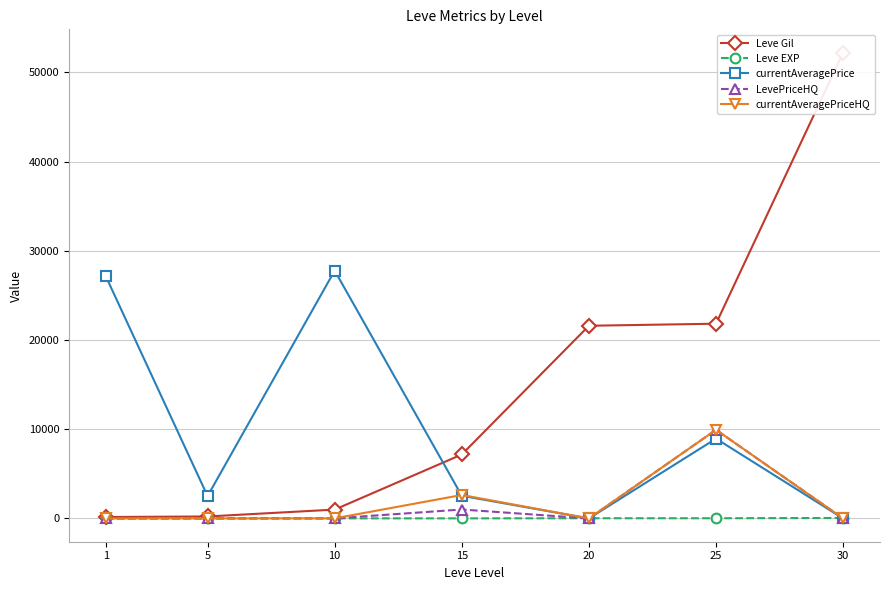

What is the difference between the Leve EXP values at 10 and 1?

8